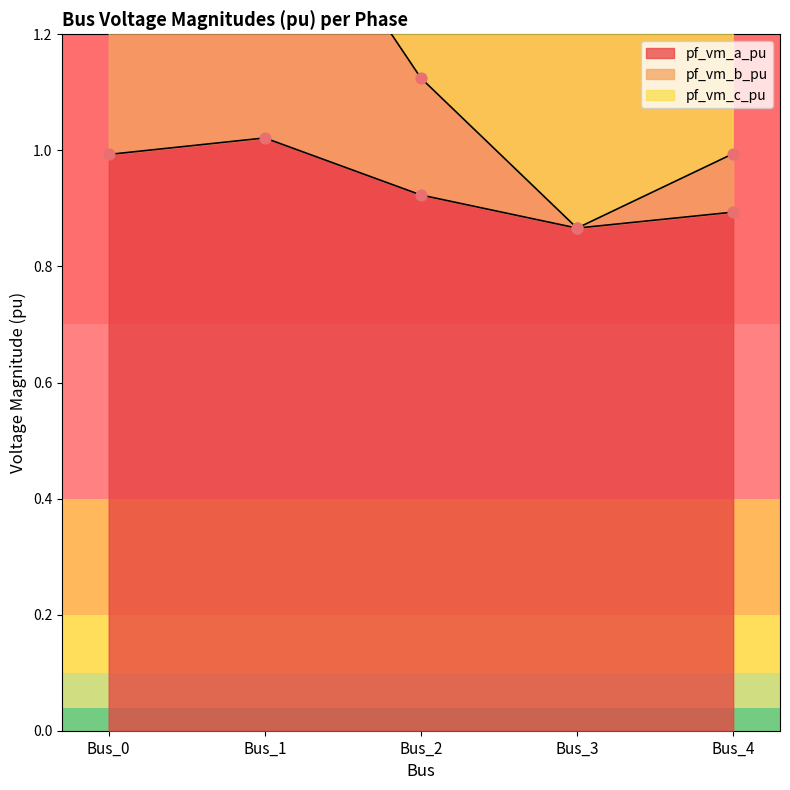

What is the total value across all series at Bus_3?

2.6